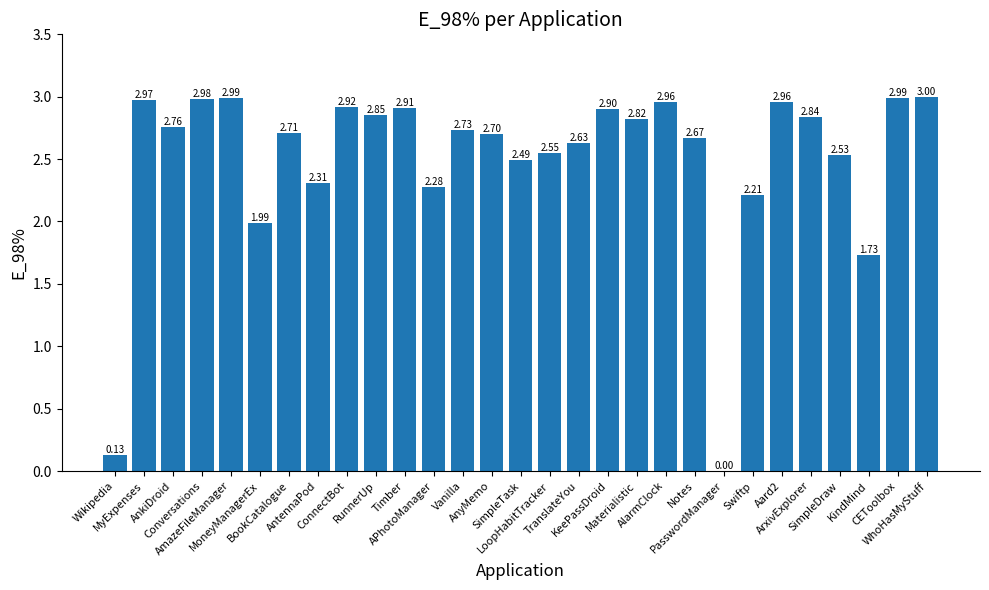

What is the sum of all values?

72.5